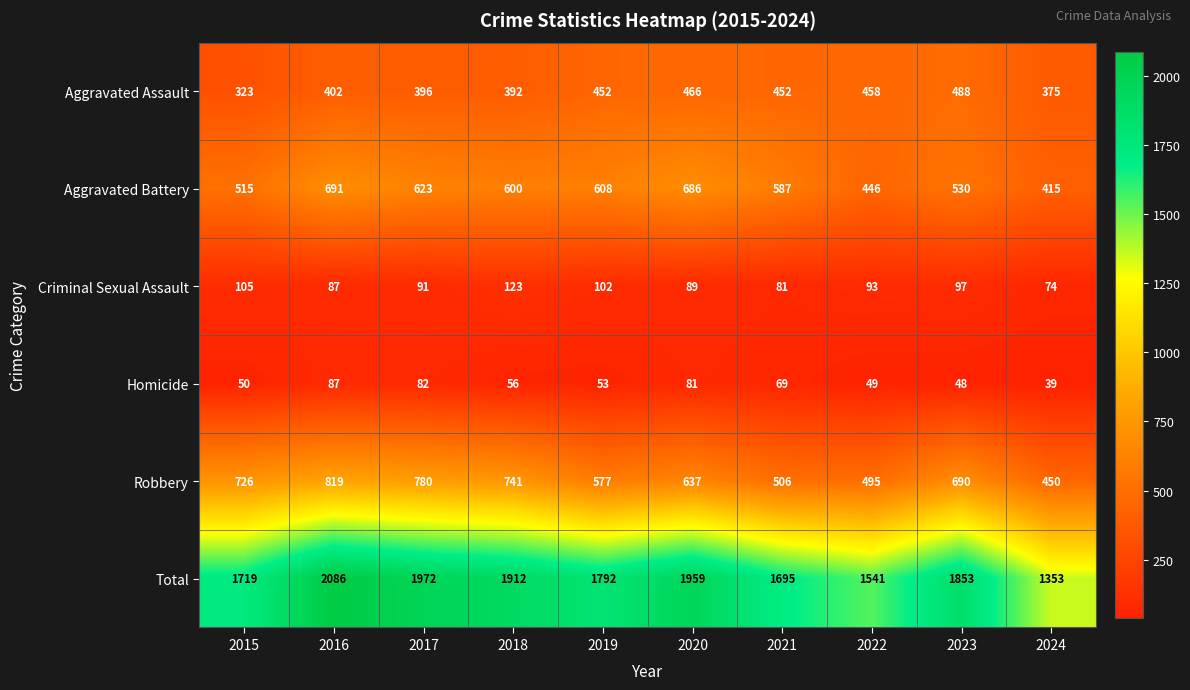

True or false: Total has a value of 2086 at 2016.

True